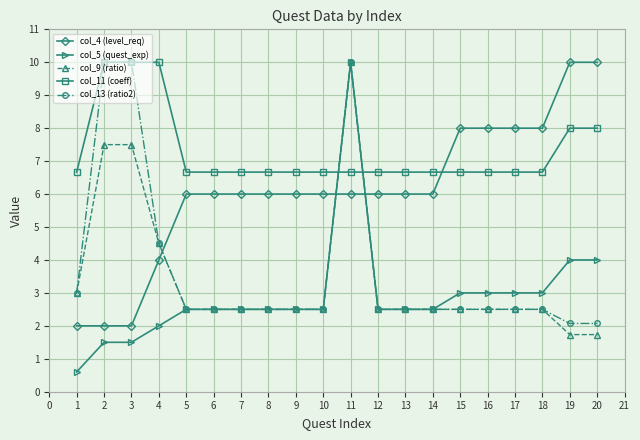

Which series ends up on top after the final intersection of col_9 (ratio) and col_4 (level_req)?

col_4 (level_req)